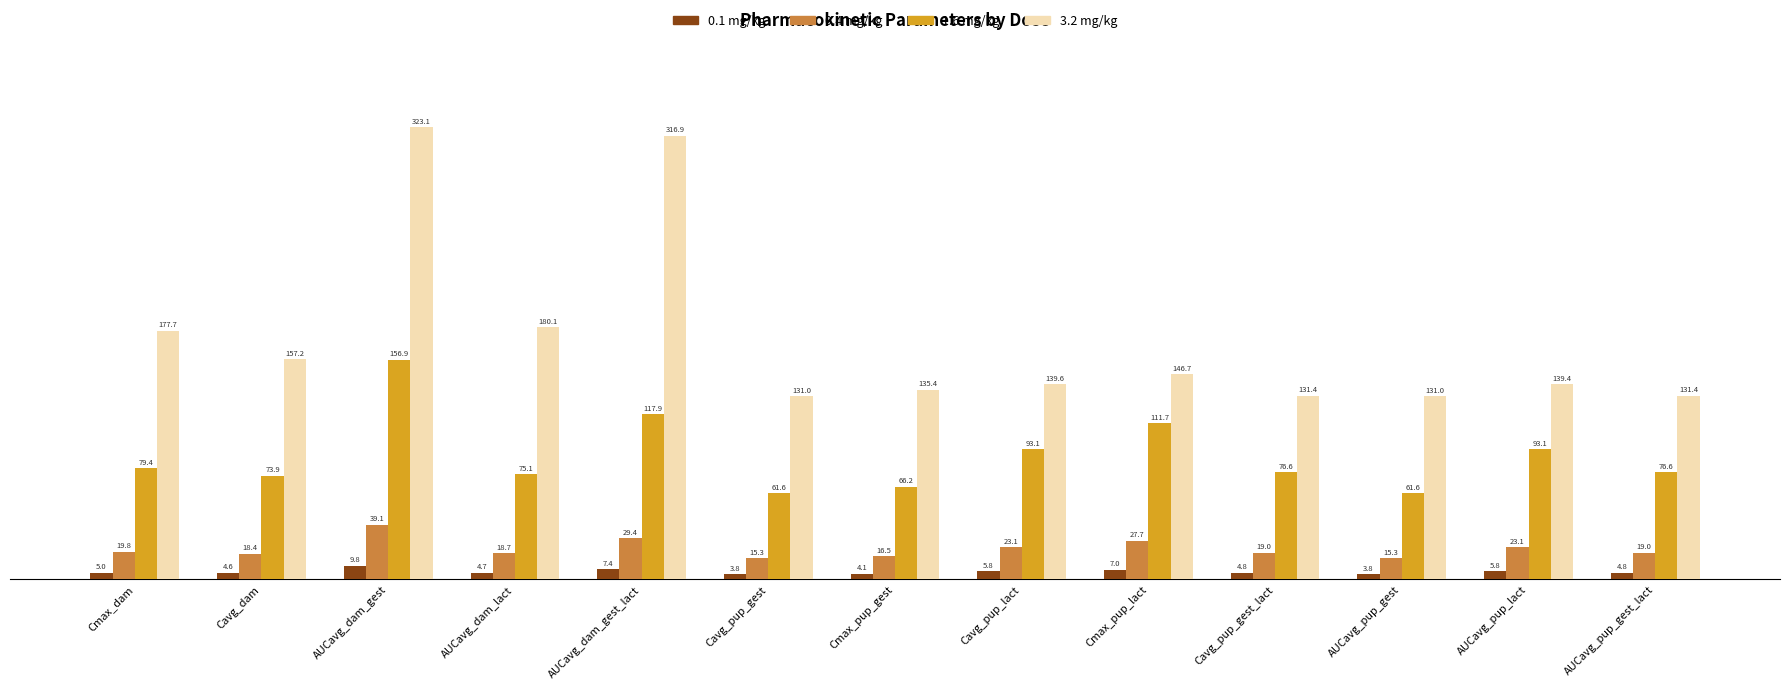

How many values in the 0.4 mg/kg series are below 19?

5